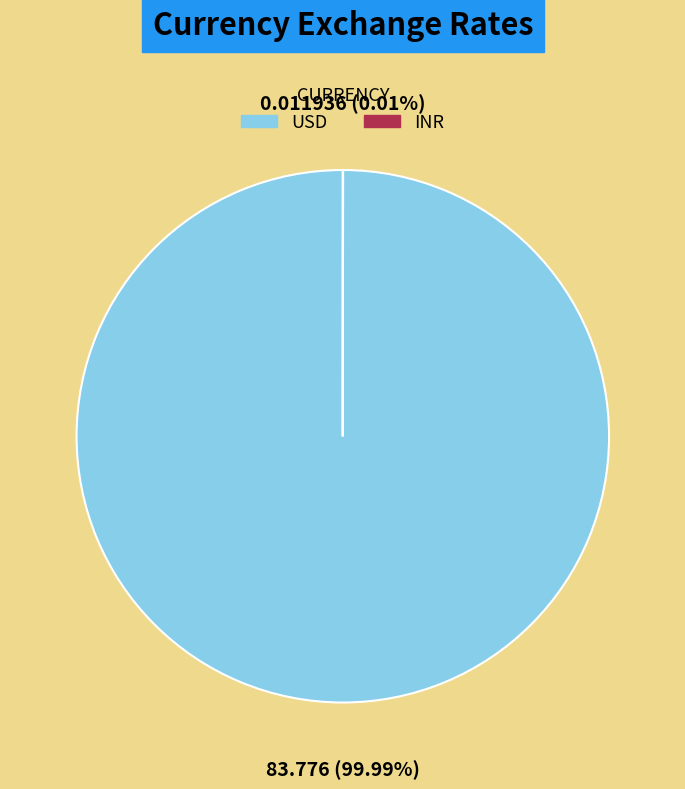

Which category has the biggest portion of the pie?

USD